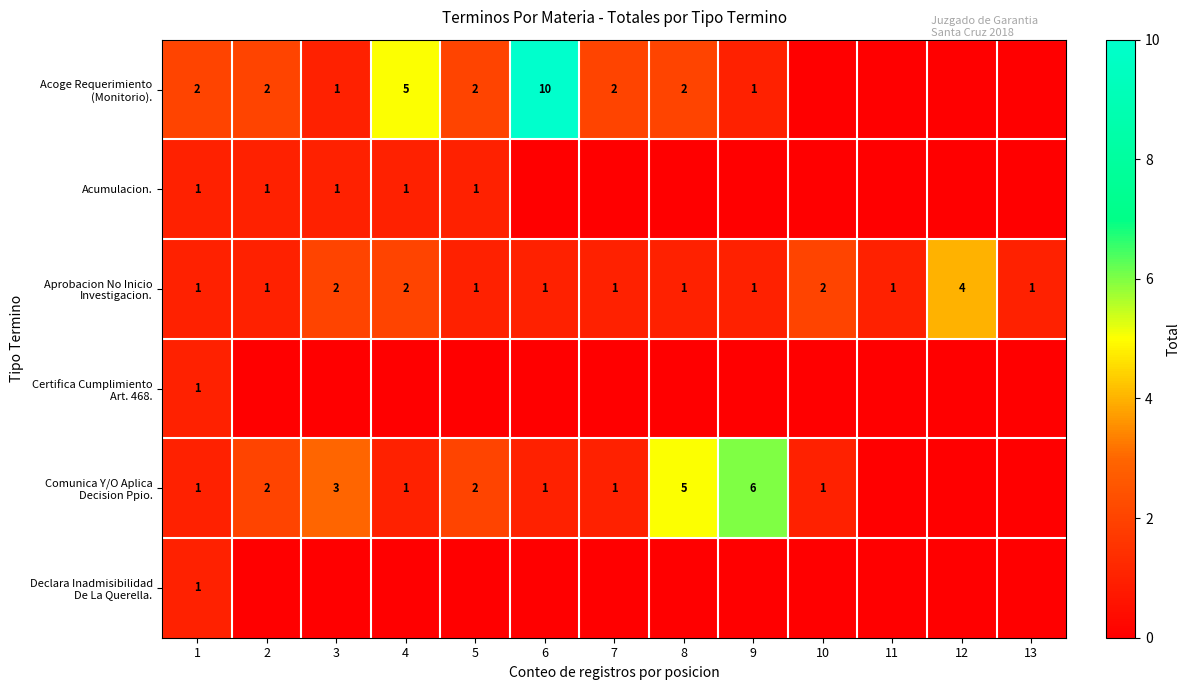

What is the sum of all Aprobacion No Inicio Investigacion. values?

19